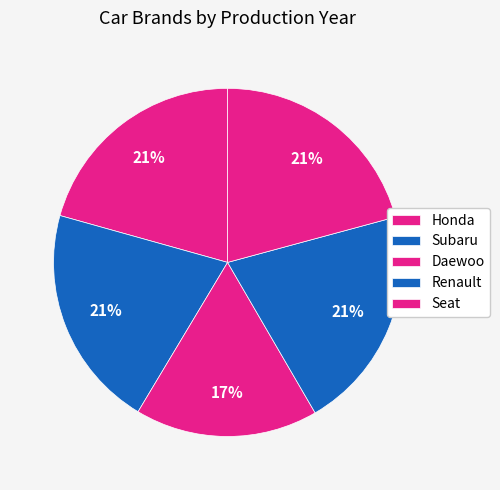

Count the number of slices in the pie.

5